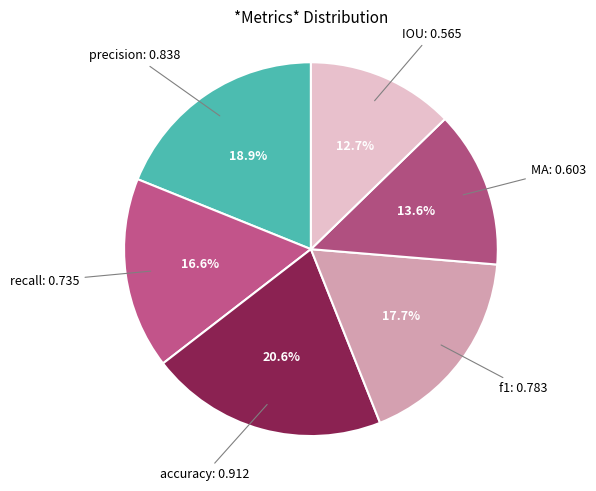

To the nearest percent, what is the difference between the largest and smallest slice percentages?

8%